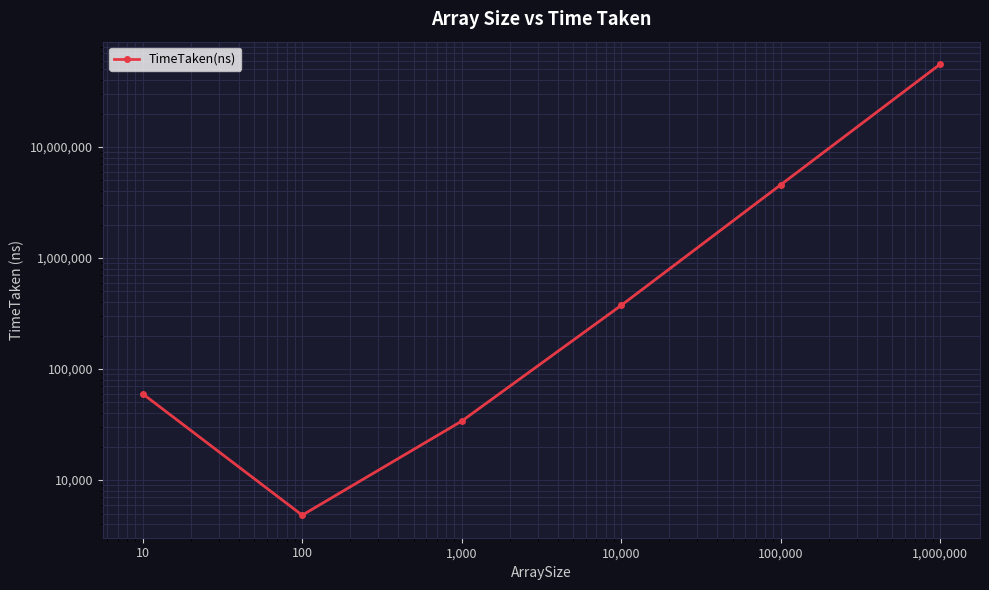

How many lines are shown in the chart?

1